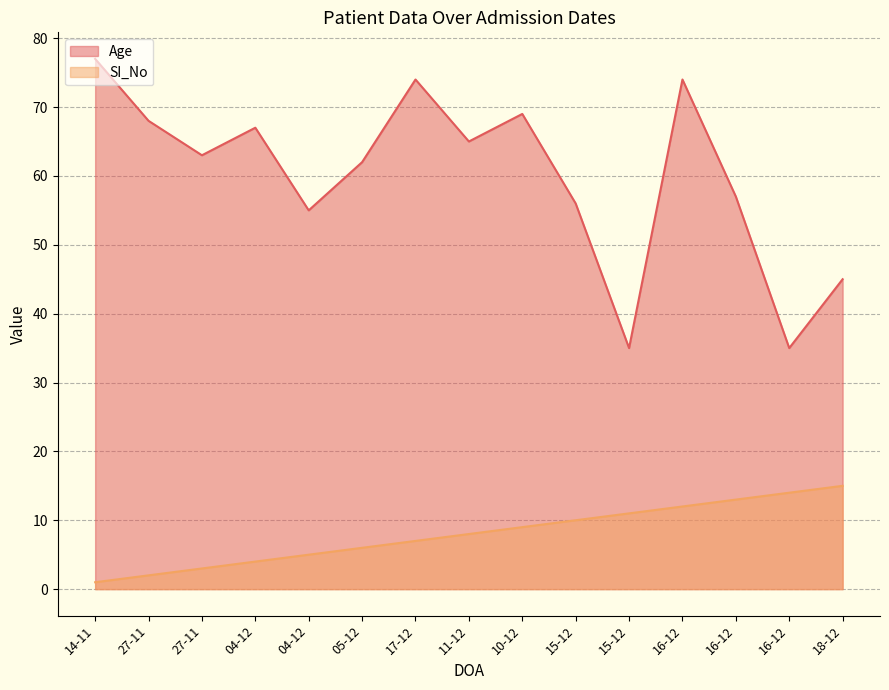

At how many categories does at least one series exceed 48?

12